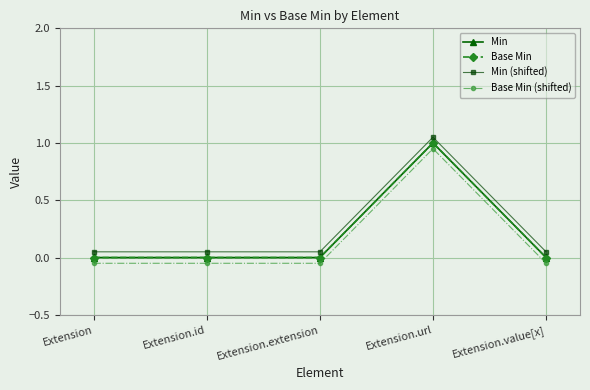

Between Extension.url and Extension.extension, which is larger?

Extension.url